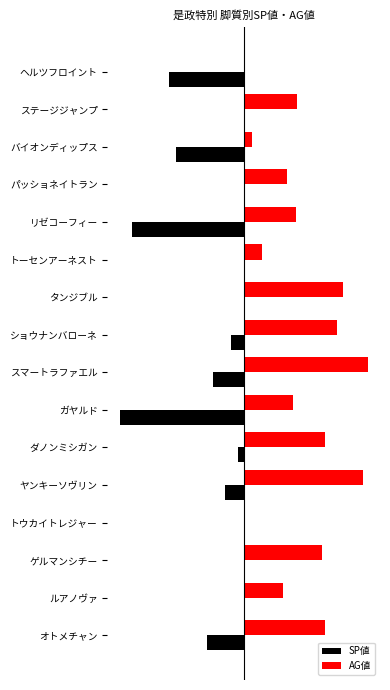

What are all the series names shown in the legend?

SP値, AG値